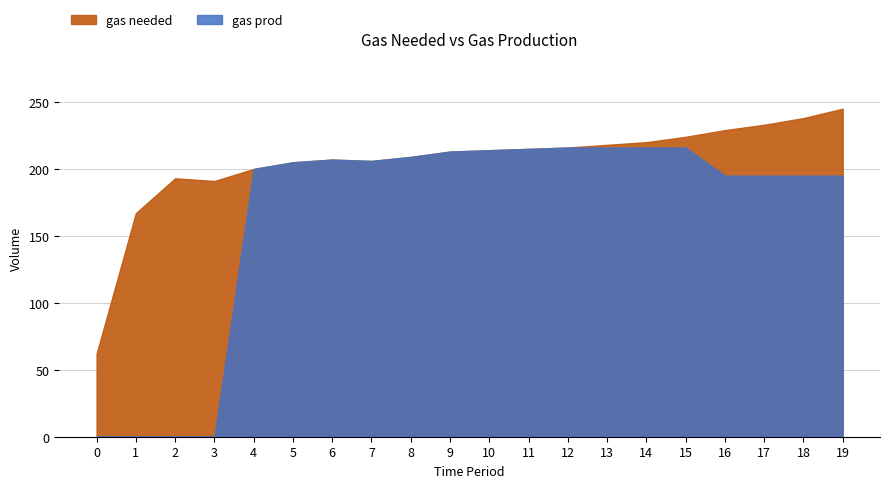

Is the value of gas prod at 11 greater than the value of gas needed at 19?

No